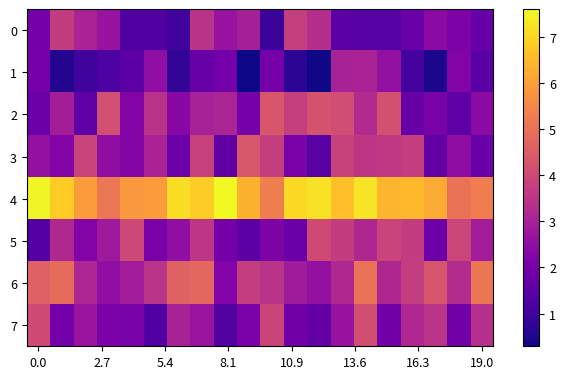

Count the number of categories in the chart.

20